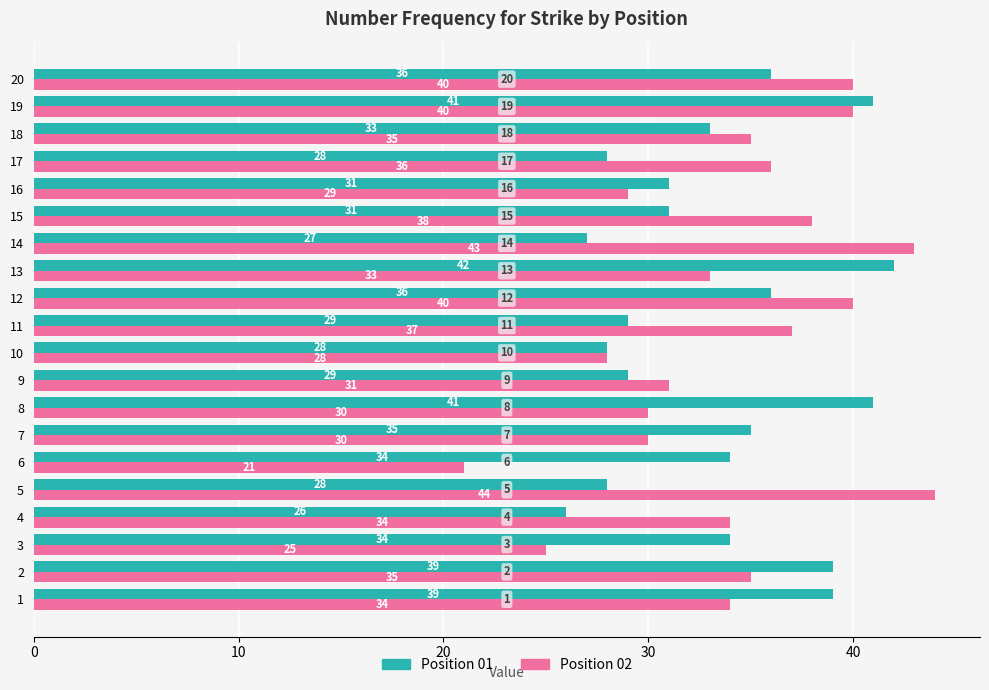

Is it true that Position 01 equals 31 at 16?

True